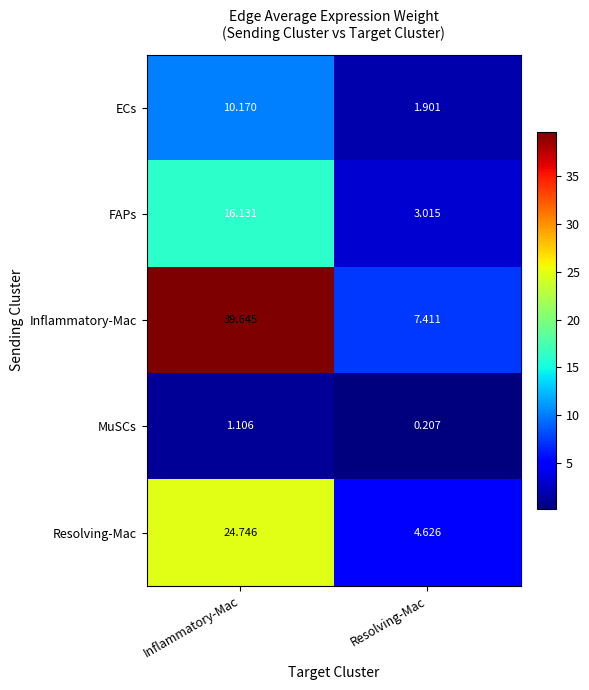

At which label does Resolving-Mac first exceed 24?

Inflammatory-Mac